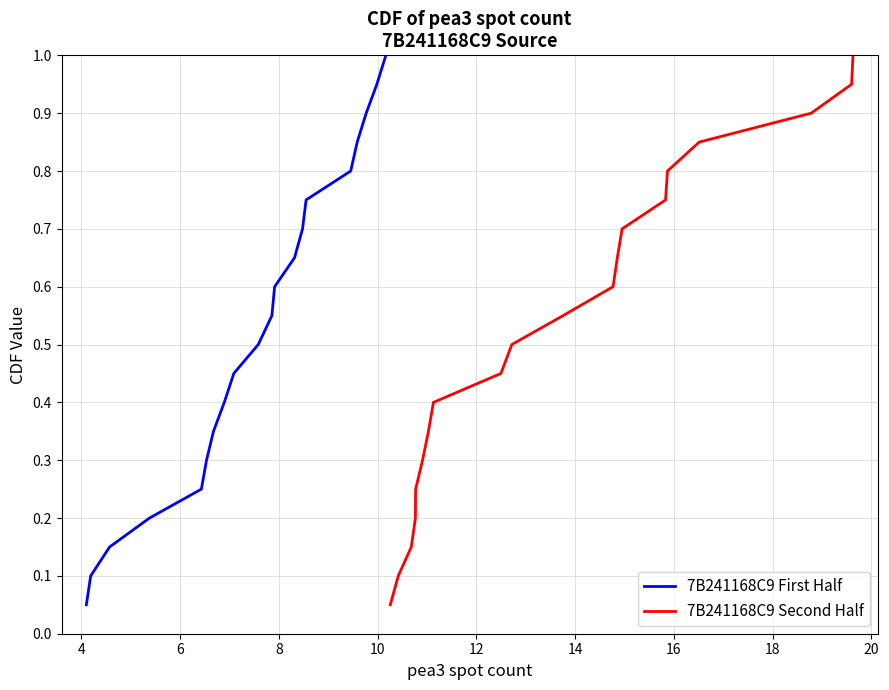

At how many categories does at least one series exceed 0?

20